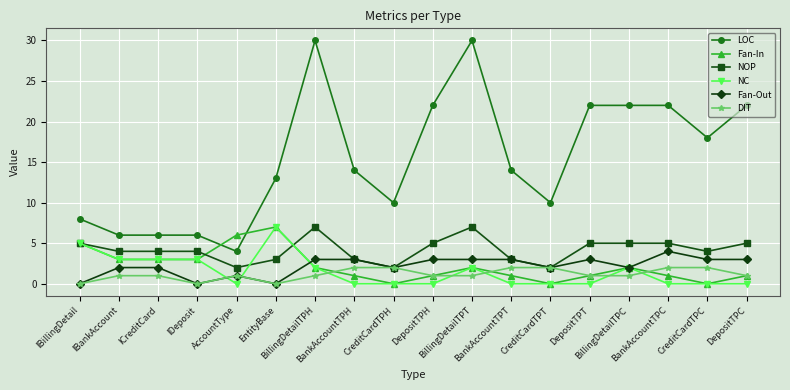

True or false: NC has more than 1 interior local peaks.

True